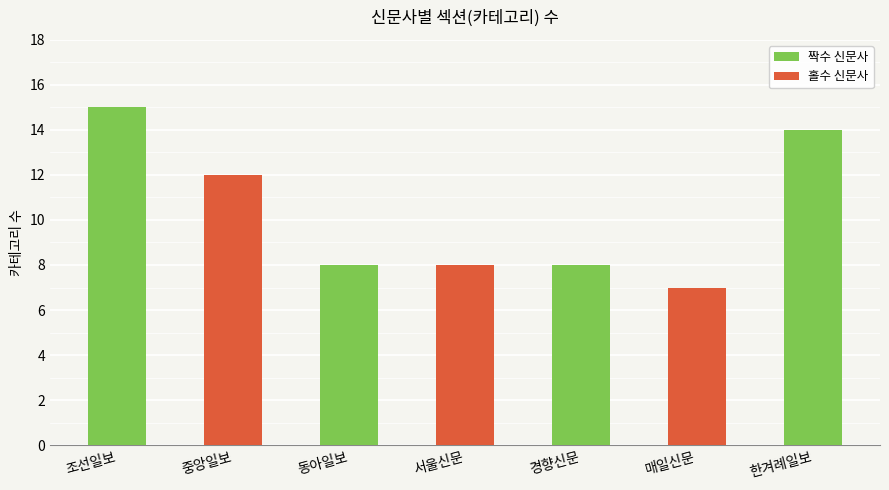

Are the bars horizontal?

No